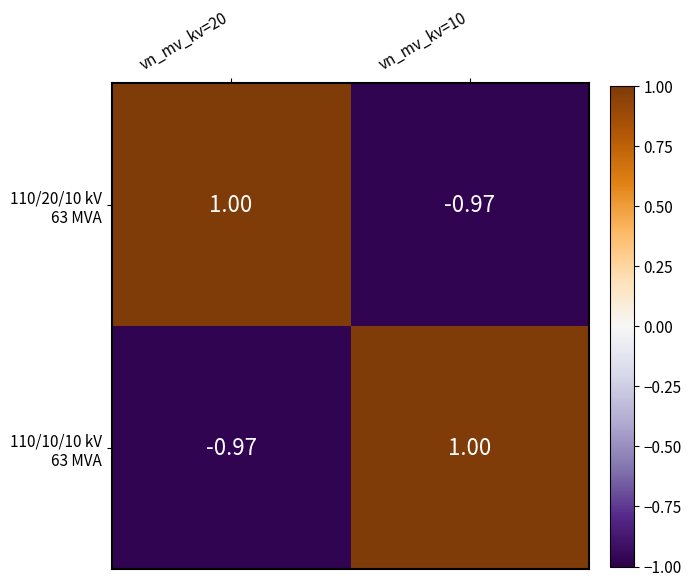

Which series has the largest total across all categories?

110/20/10 kV 63 MVA